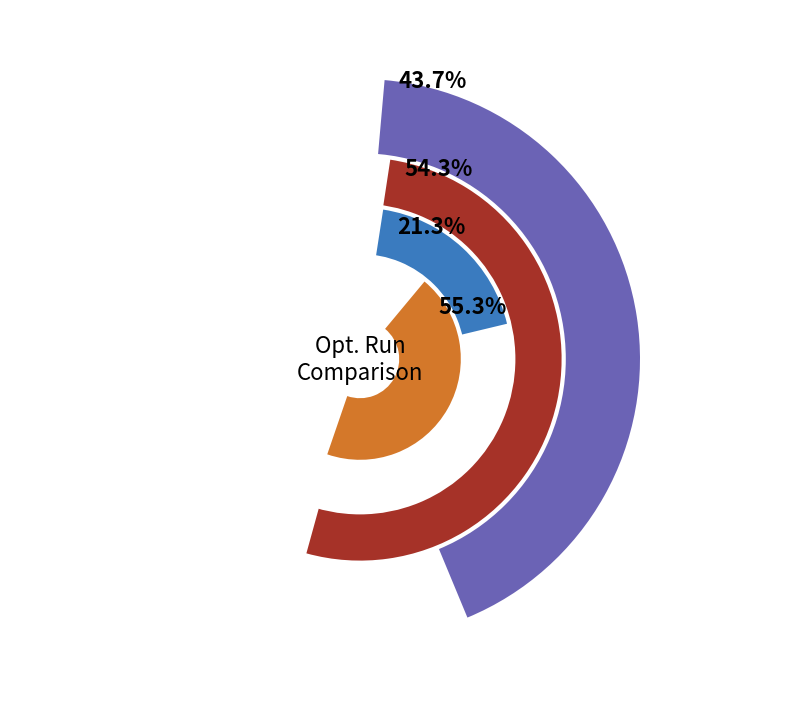

To the nearest percent, what percentage of the pie is Run 2?

50%